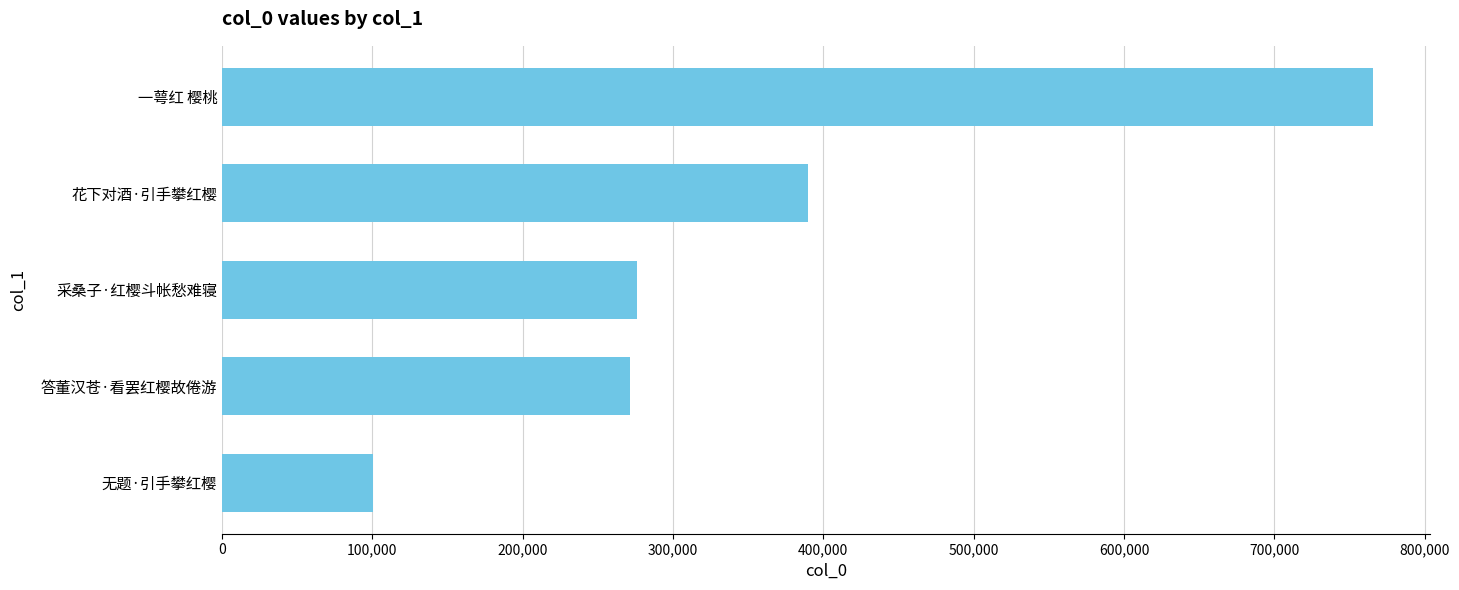

What is the difference between the maximum and second lowest values?

494003